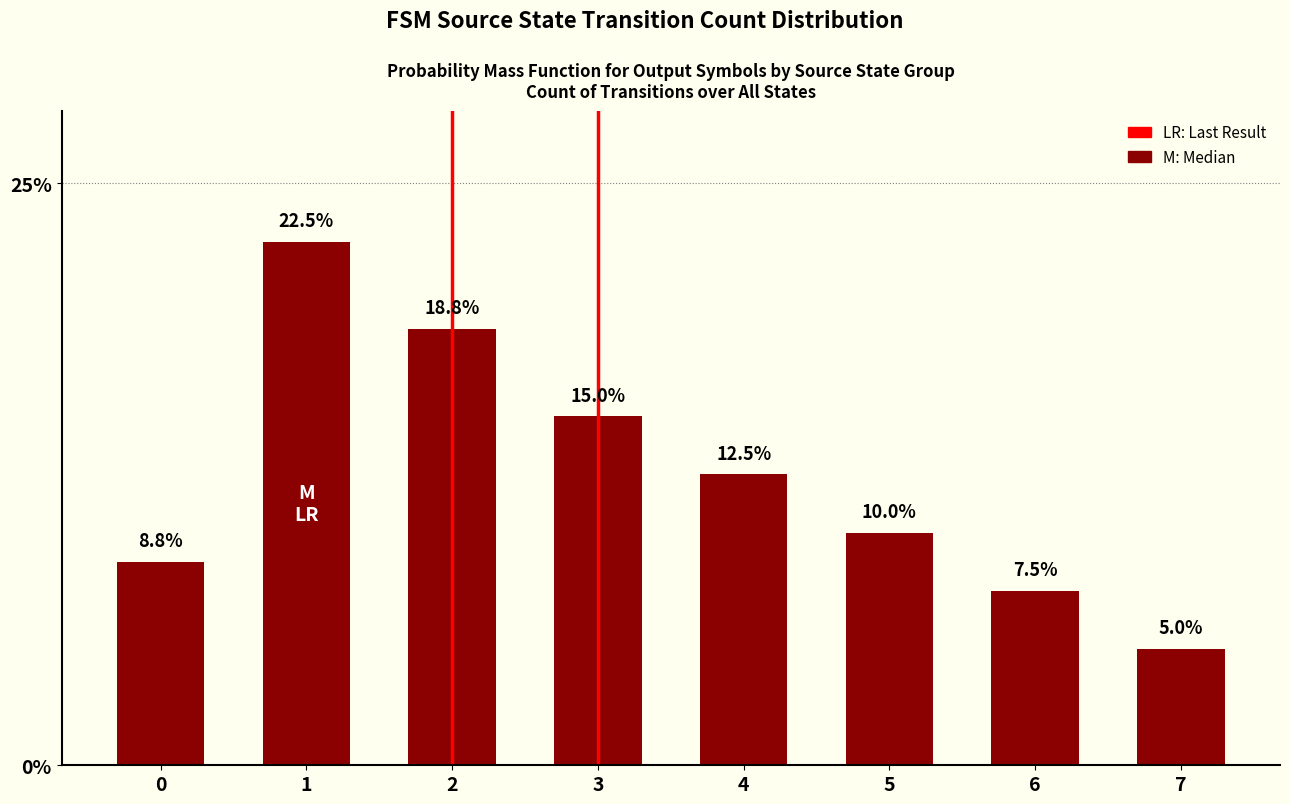

Does the chart contain any negative values?

No